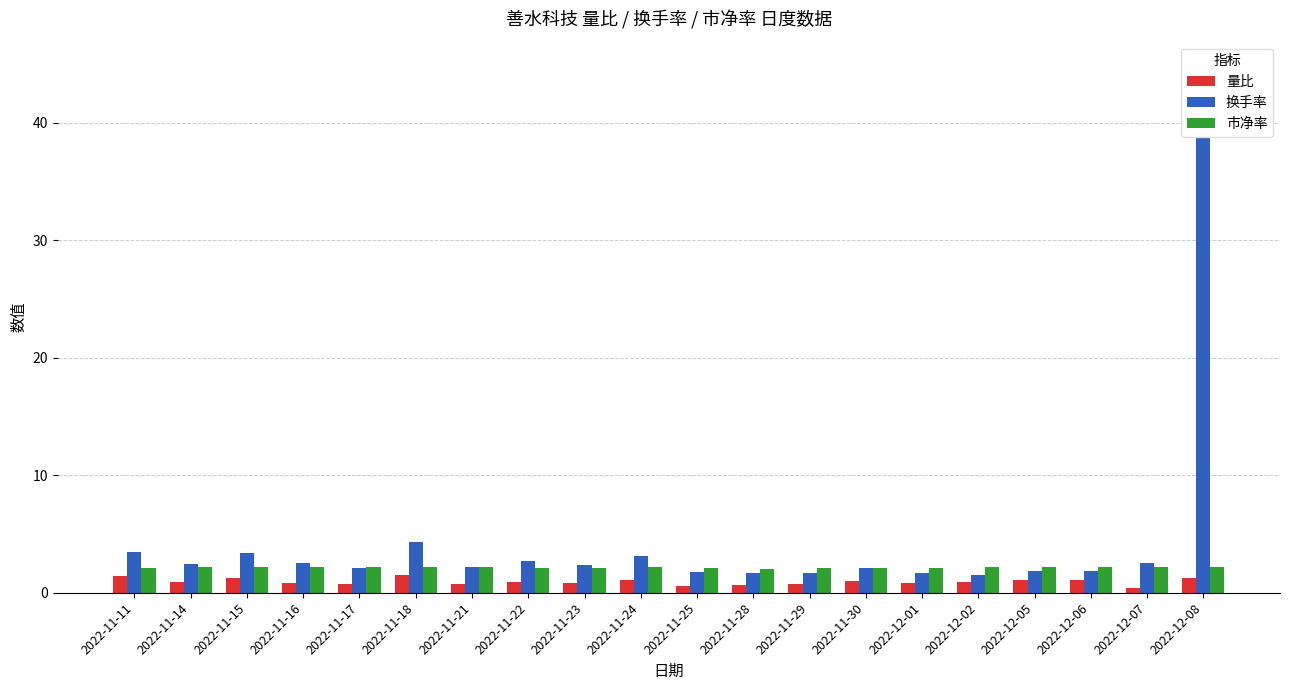

What position from the left is 2022-11-22?

8